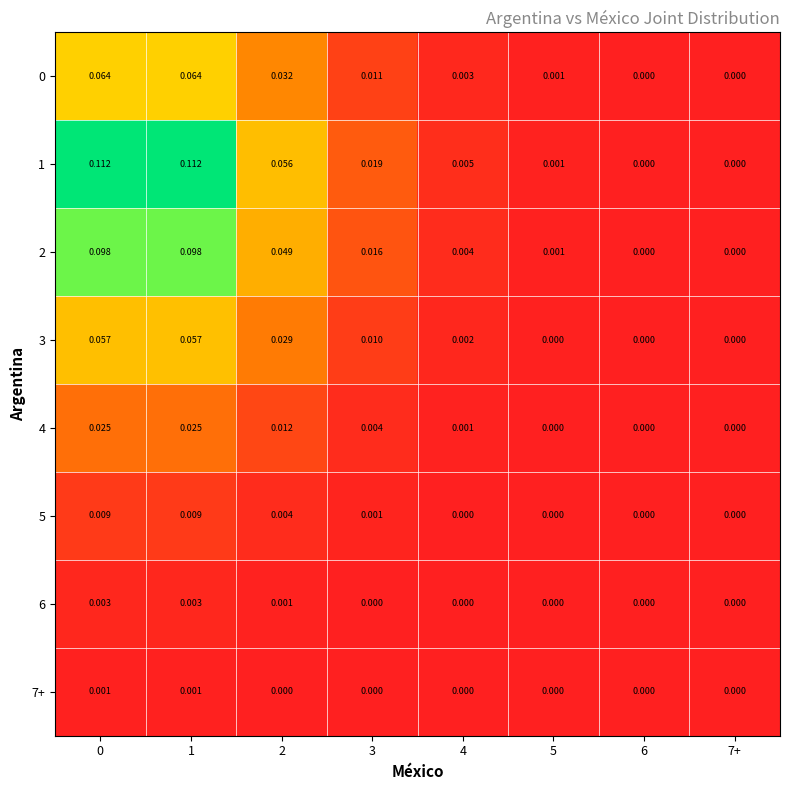

Which series changed the most between 2 and 7+?

1